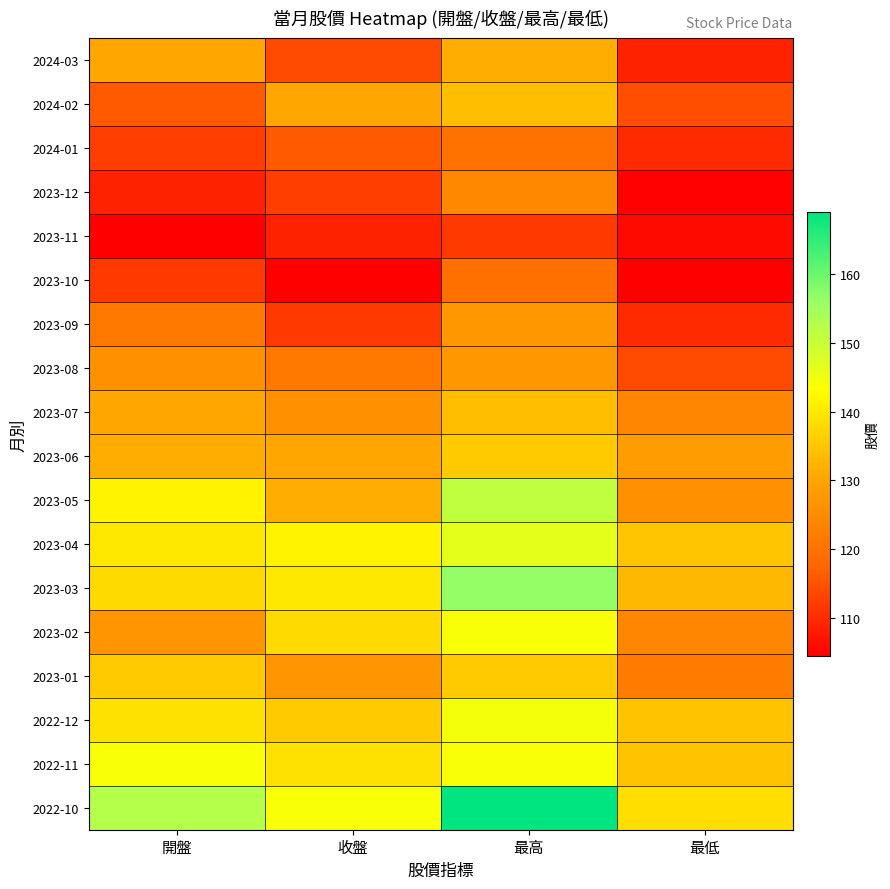

Reading left to right, transcribe all the data shown in this chart.

2024-03: 開盤=130.5	收盤=114.0	最高=131.5	最低=109.0
2024-02: 開盤=116.0	收盤=130.5	最高=134.0	最低=114.5
2024-01: 開盤=112.5	收盤=116.0	最高=120.0	最低=110.0
2023-12: 開盤=109.0	收盤=112.5	最高=124.5	最低=105.0
2023-11: 開盤=104.5	收盤=109.0	最高=112.0	最低=106.0
2023-10: 開盤=112.0	收盤=104.5	最高=119.5	最低=104.5
2023-09: 開盤=121.5	收盤=112.0	最高=127.5	最低=110.0
2023-08: 開盤=126.0	收盤=121.5	最高=127.5	最低=114.0
2023-07: 開盤=130.5	收盤=126.0	最高=134.0	最低=124.0
2023-06: 開盤=131.5	收盤=130.5	最高=135.5	最低=128.5
2023-05: 開盤=141.5	收盤=131.5	最高=151.0	最低=126.0
2023-04: 開盤=140.0	收盤=141.5	最高=146.5	最低=135.0
2023-03: 開盤=138.0	收盤=140.0	最高=156.5	最低=133.0
2023-02: 開盤=127.0	收盤=138.0	最高=144.0	最低=124.0
2023-01: 開盤=135.5	收盤=127.0	最高=135.5	最低=122.0
2022-12: 開盤=139.0	收盤=135.5	最高=144.5	最低=134.5
2022-11: 開盤=144.0	收盤=139.0	最高=144.0	最低=134.5
2022-10: 開盤=152.5	收盤=144.0	最高=169.0	最低=138.5